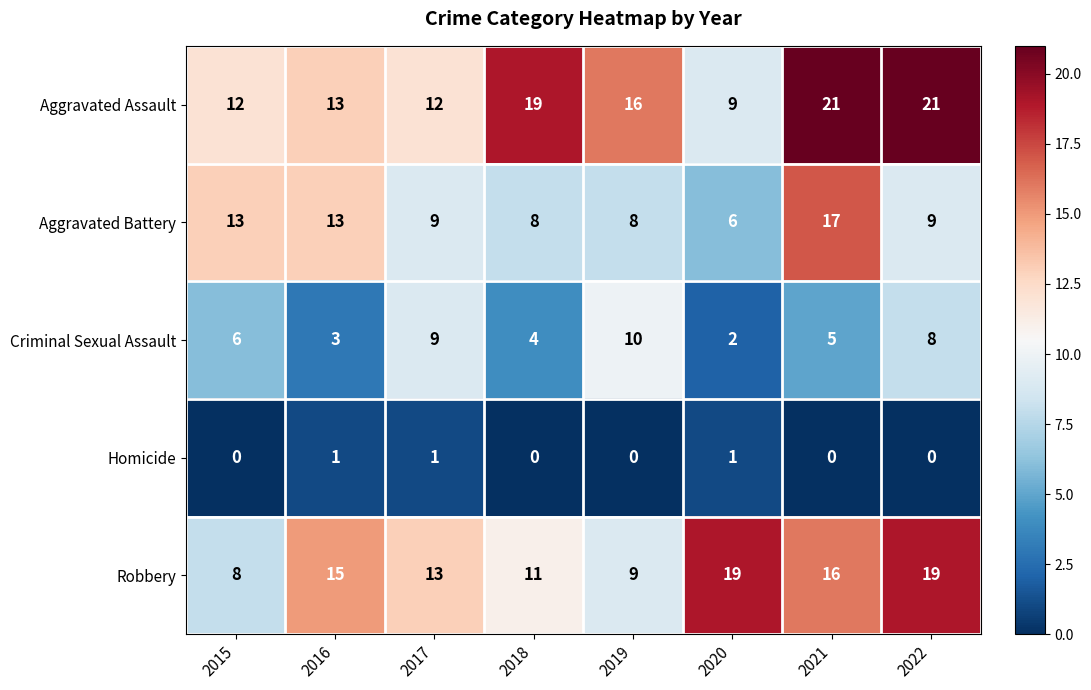

Is it true that Criminal Sexual Assault equals 9 at 2017?

True